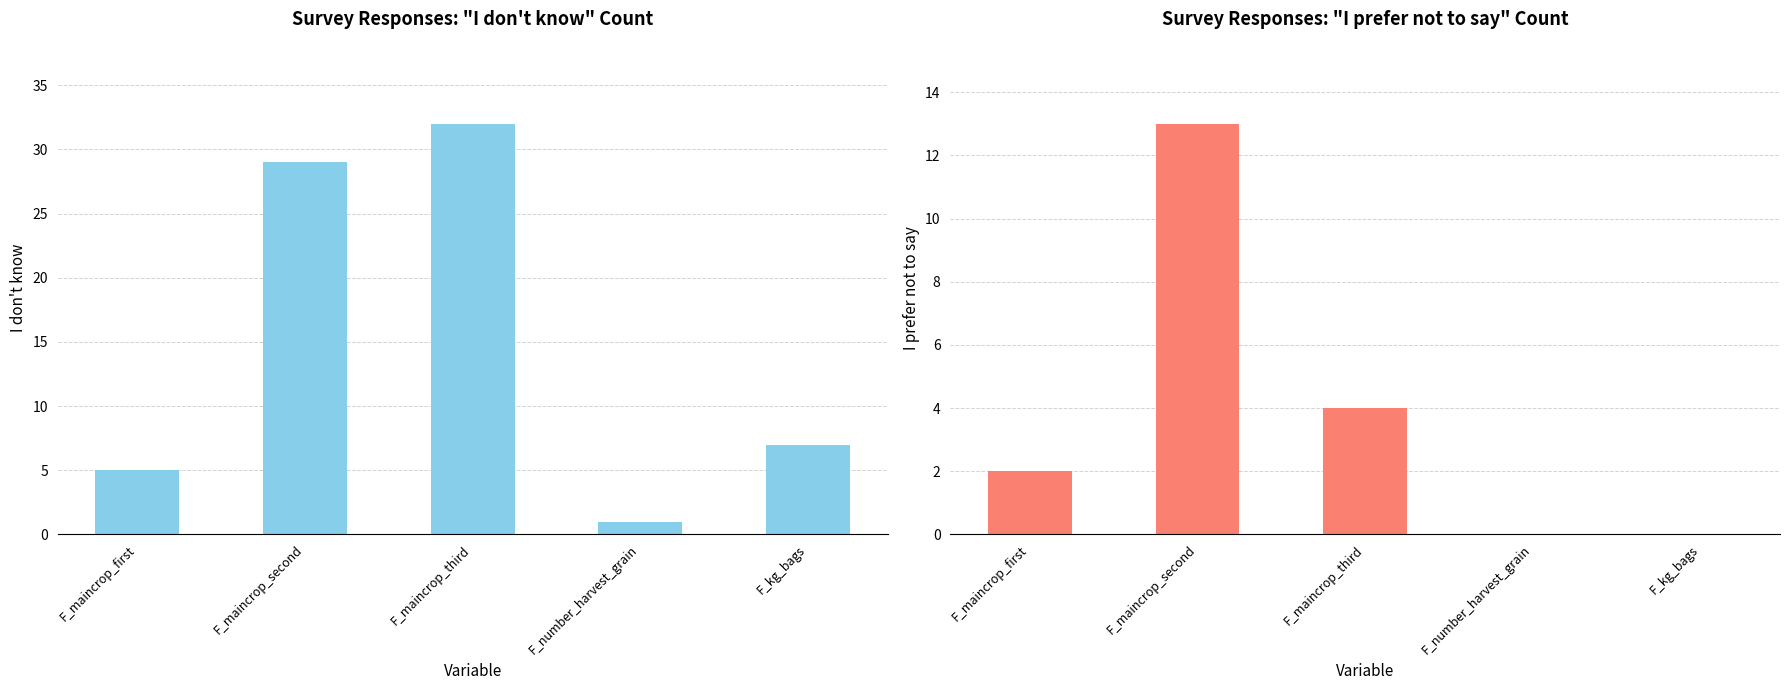

How many data points in I don't know are less than 7?

2